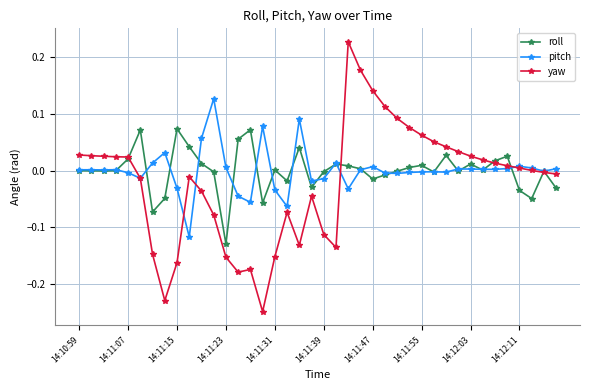

True or false: pitch has more than 0 points higher than both neighbors.

True